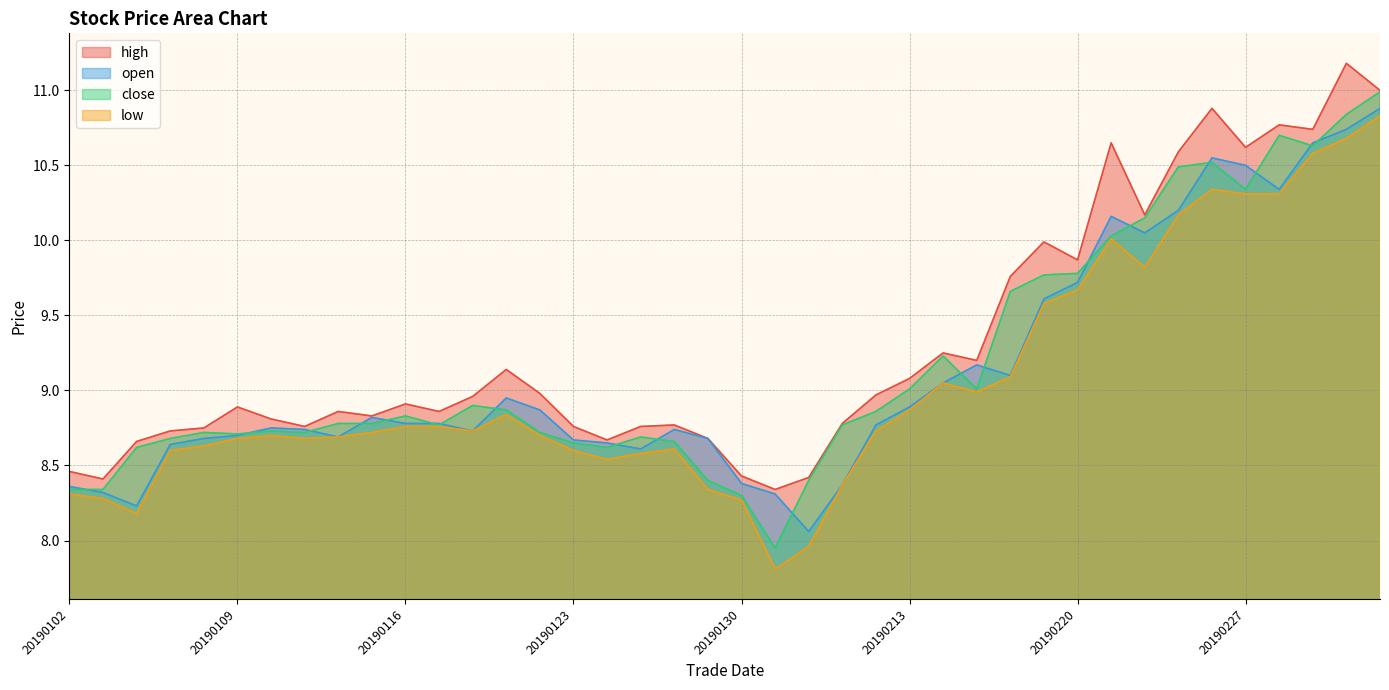

True or false: open and high intersect in this chart.

False